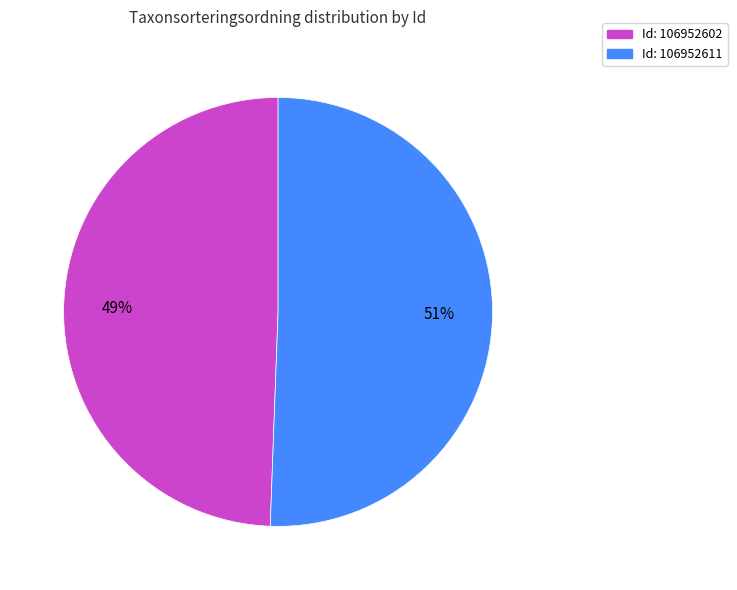

Is there any slice that represents more than half of the pie?

Yes